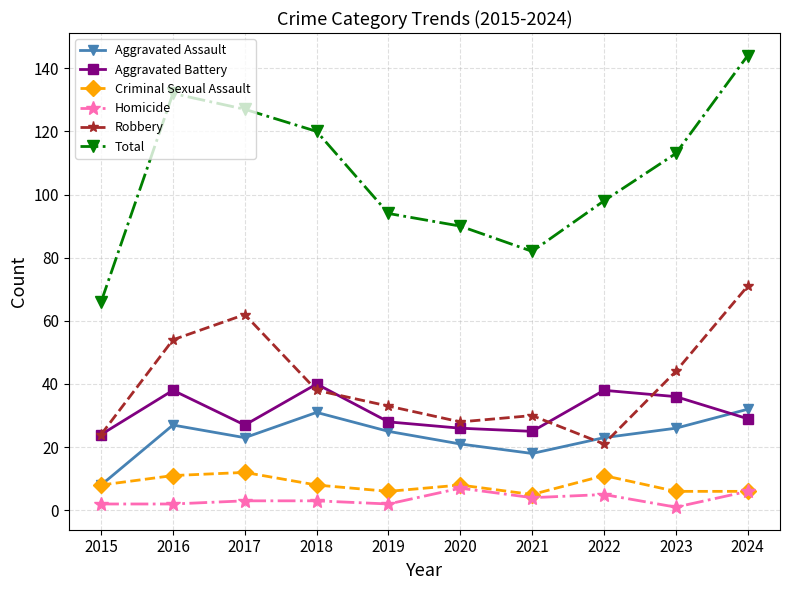

Reading left to right, list all the values displayed in this chart.

Aggravated Assault: 8	27	23	31	25	21	18	23	26	32
Aggravated Battery: 24	38	27	40	28	26	25	38	36	29
Criminal Sexual Assault: 8	11	12	8	6	8	5	11	6	6
Homicide: 2	2	3	3	2	7	4	5	1	6
Robbery: 24	54	62	38	33	28	30	21	44	71
Total: 66	132	127	120	94	90	82	98	113	144